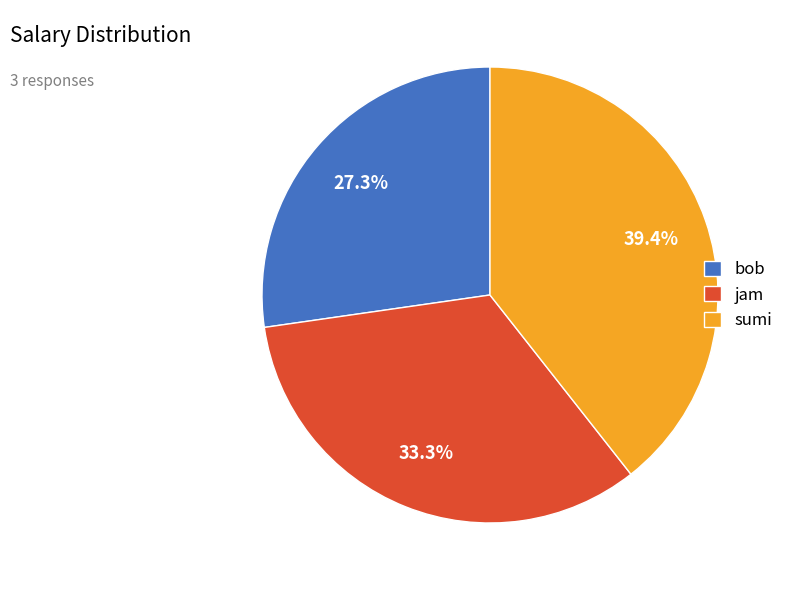

Does sumi represent more than half of the total?

No